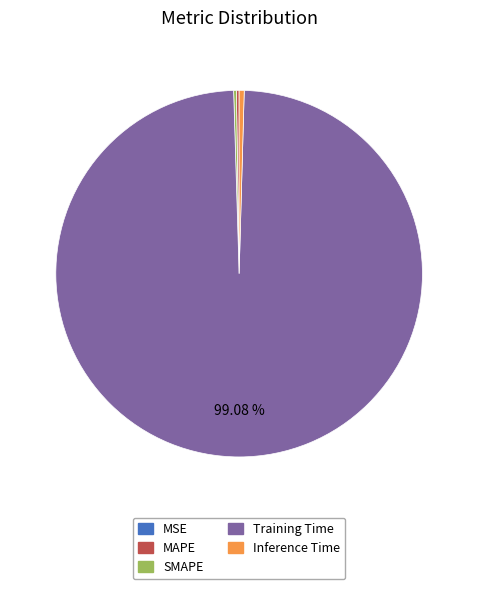

Which slice is the largest?

Training Time